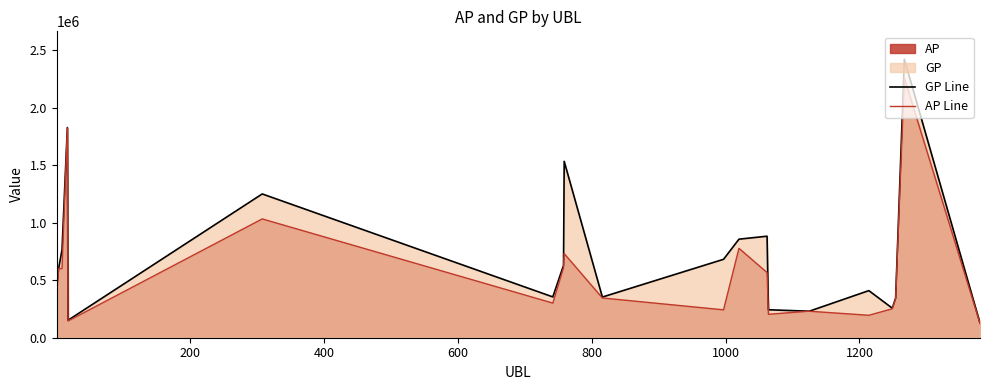

What is the maximum value for AP Line?

2256200